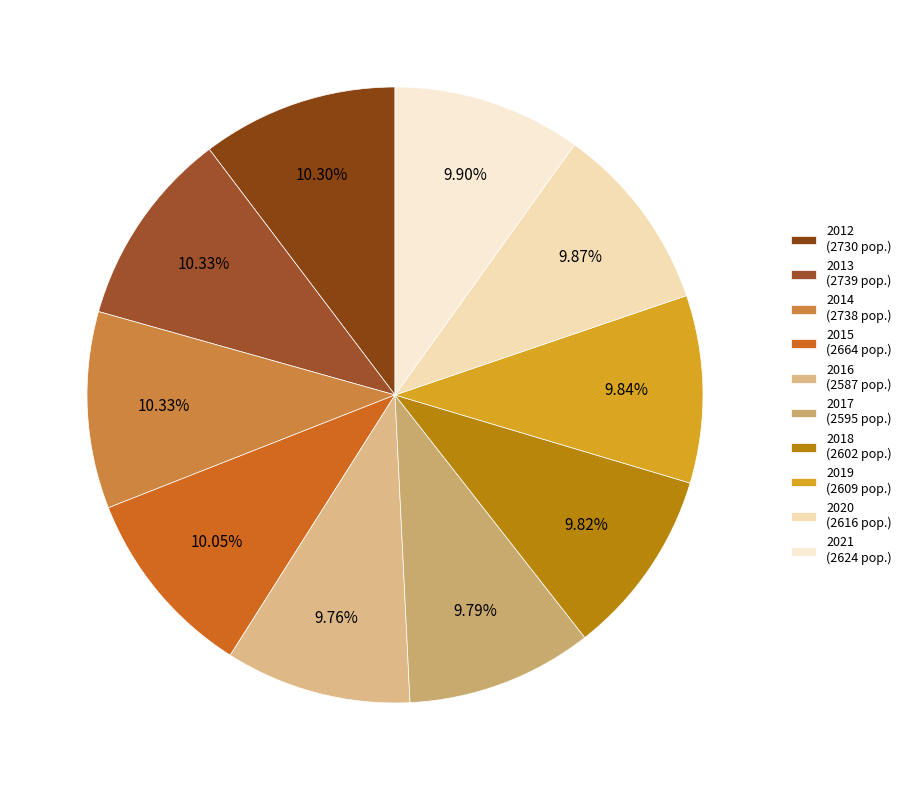

Is it true that 2016 is 18% of the pie?

False